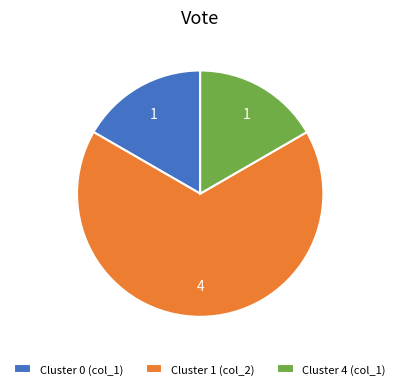

Which category has the biggest portion of the pie?

Cluster 1 (col_2)